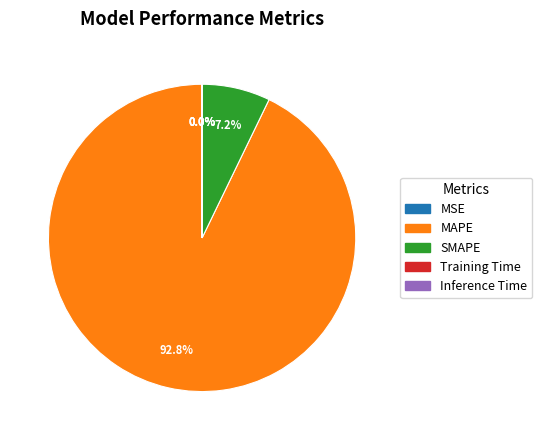

What is the largest slice in the pie chart?

MAPE